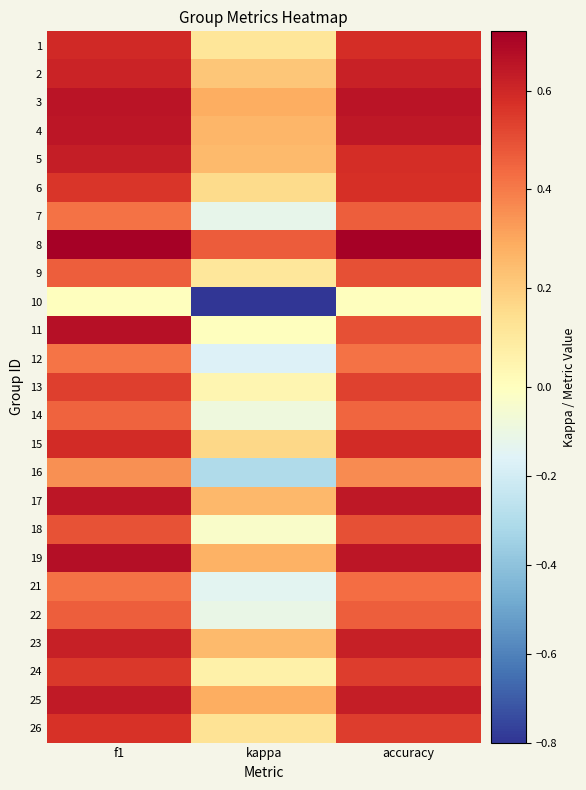

Which series has the largest range (max minus min)?

10